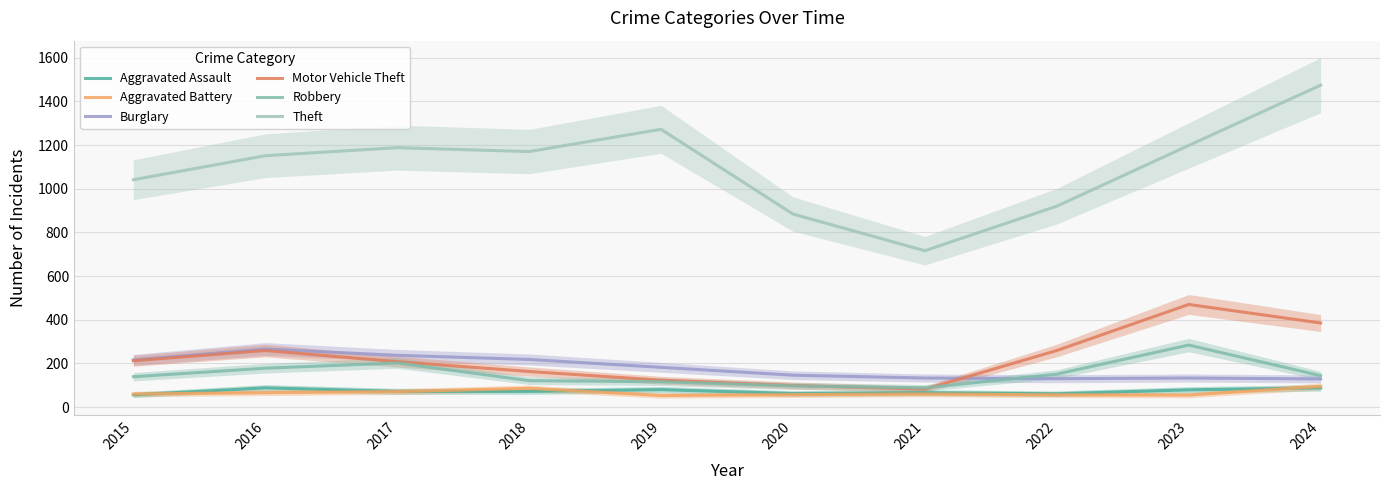

How many categories are shown in the chart?

10